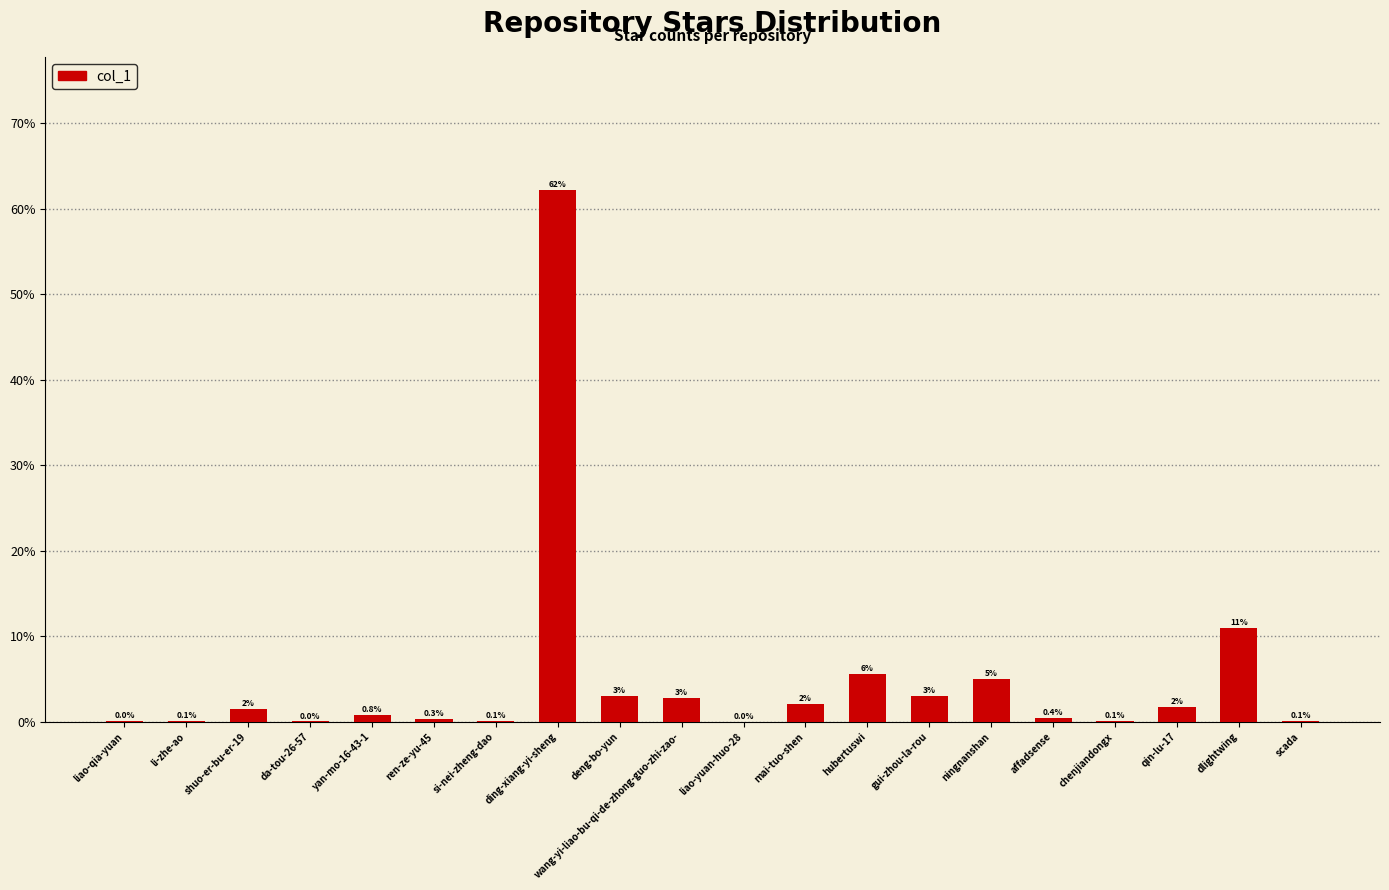

At which label is the value closest to 31?

dlightwing